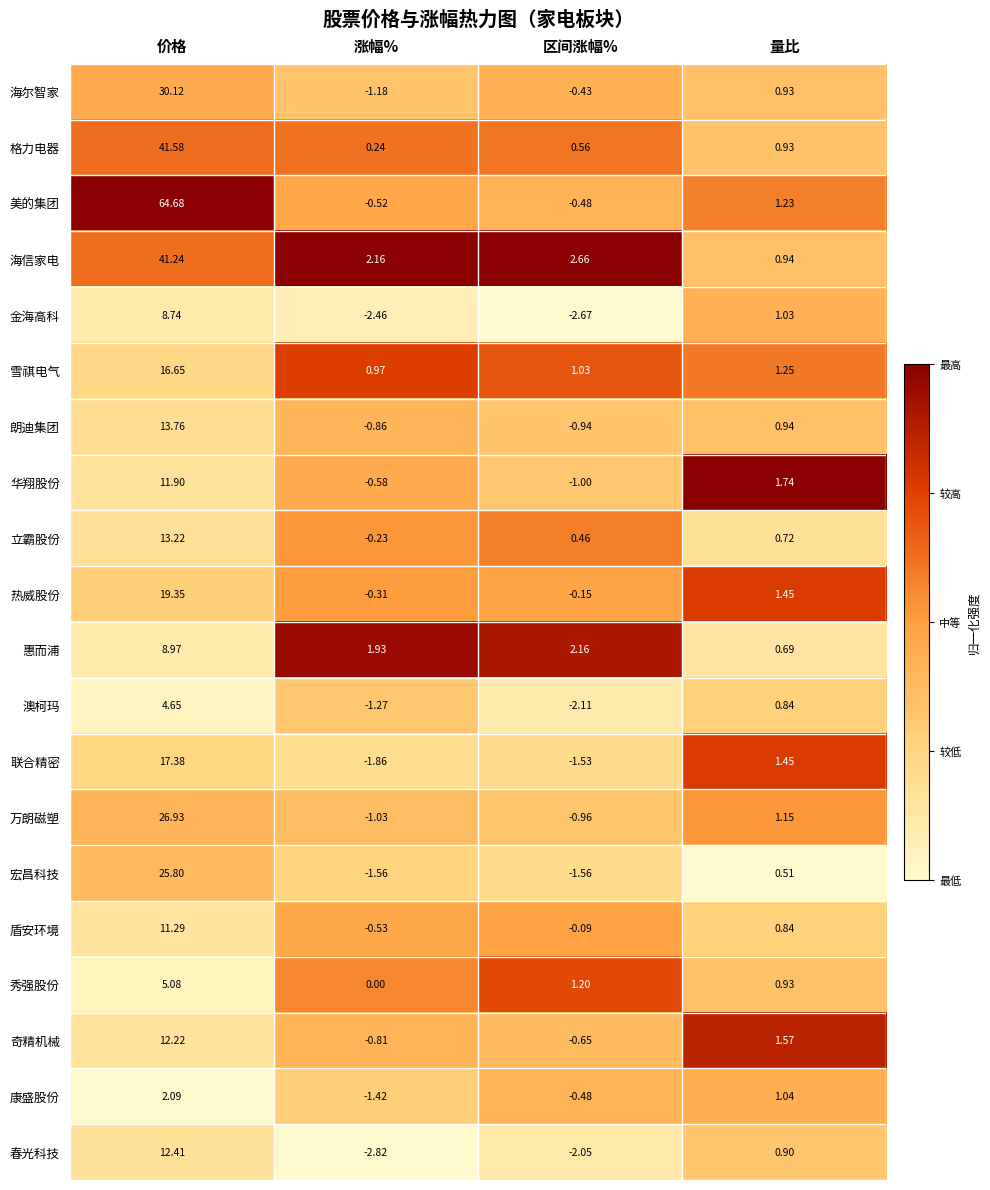

Where does the 盾安环境 series first go above 0?

价格